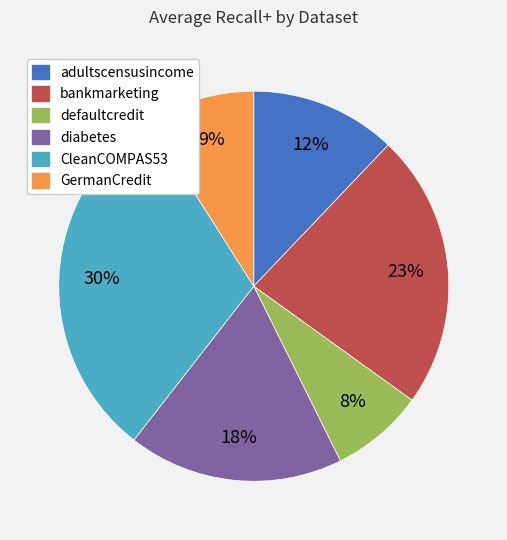

How many segments does this pie chart have?

6